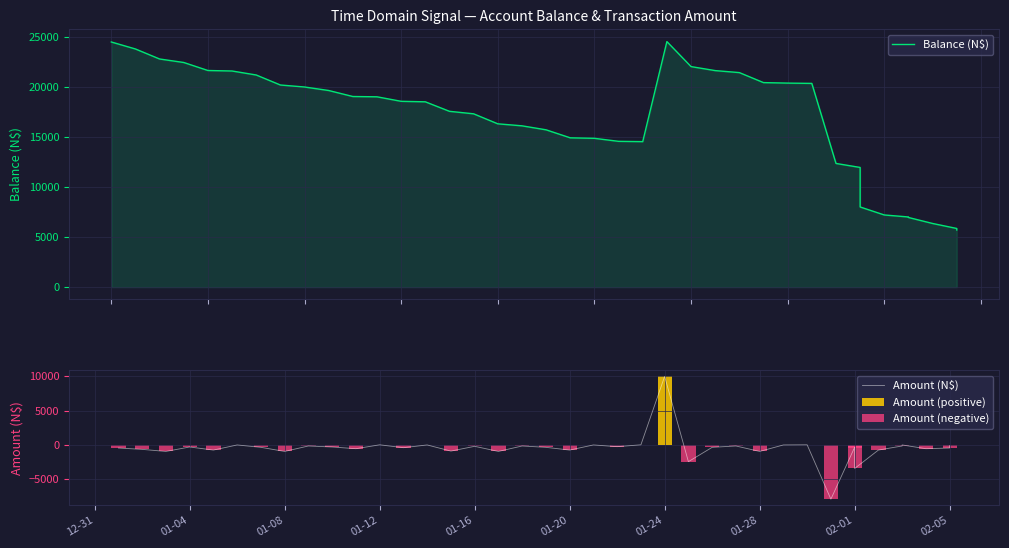

What is the smallest value displayed?

-8000